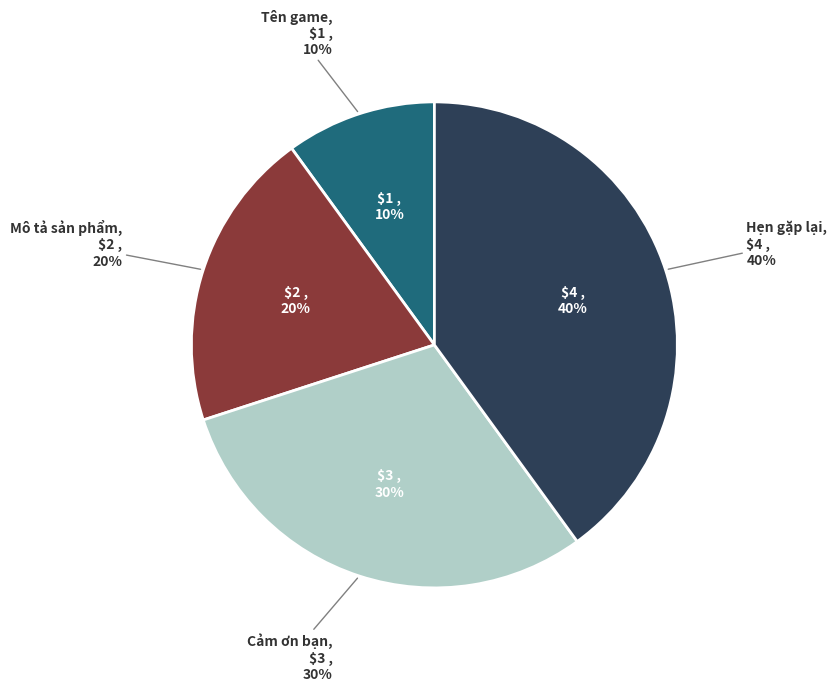

Is it true that Tên game is 10% of the pie?

True